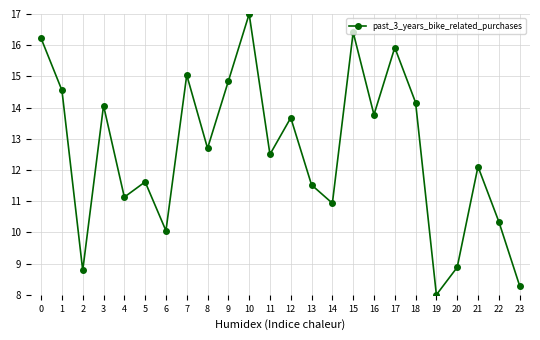

Approximately how many times larger is the value at 17 compared to 2?

1.8